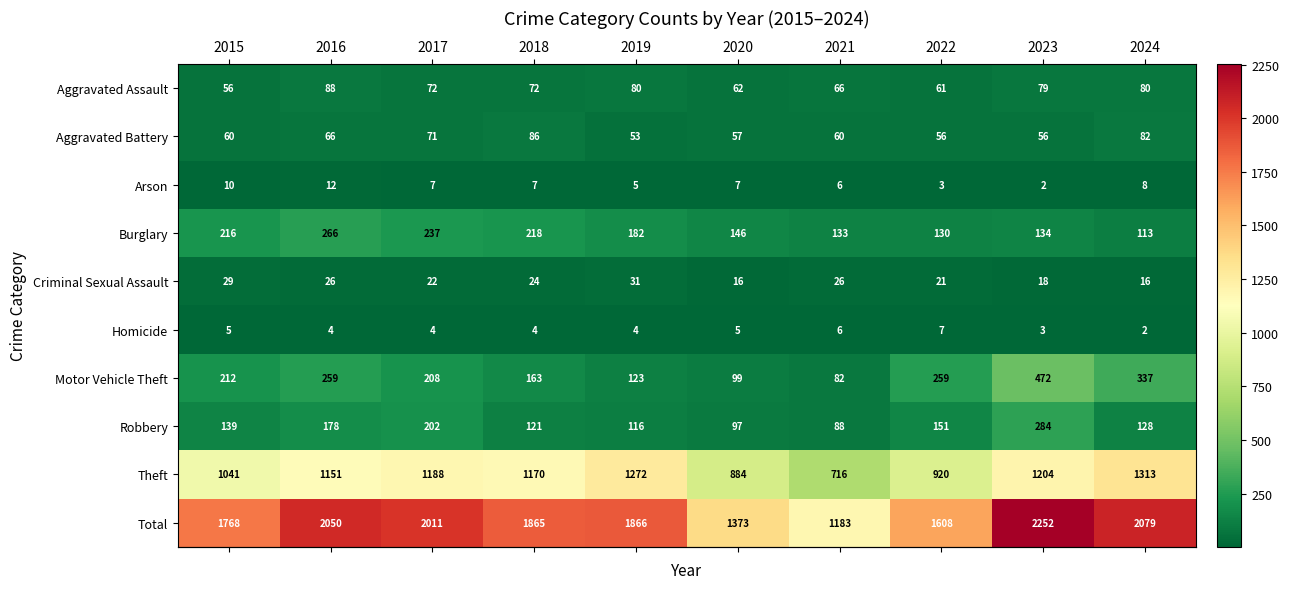

List the labels in order of Total value, largest first.

2023, 2024, 2016, 2017, 2019, 2018, 2015, 2022, 2020, 2021